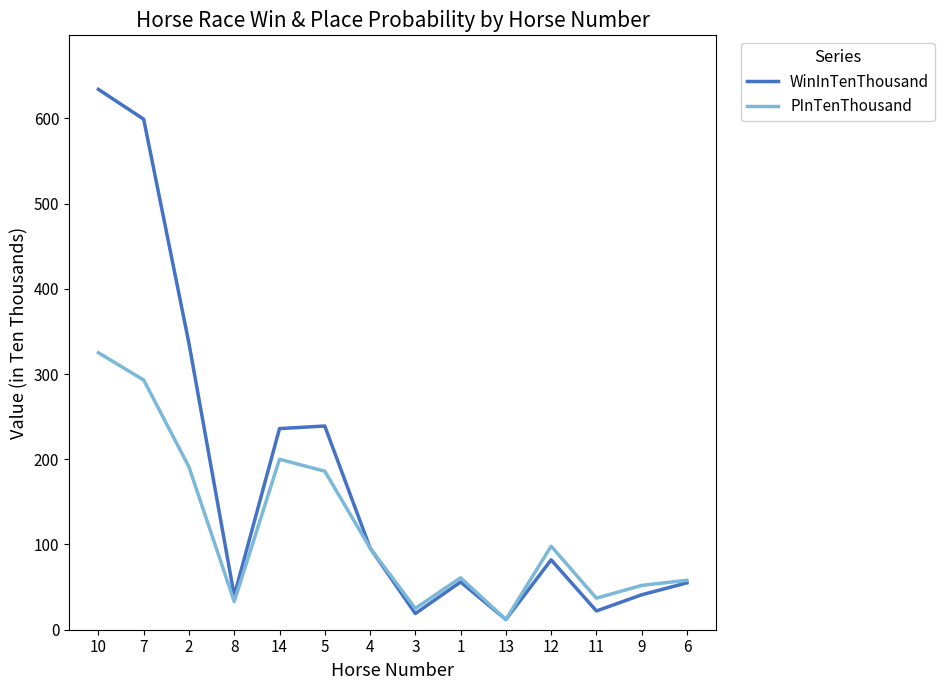

What is the difference between the maximum and minimum values in the WinInTenThousand series?

622